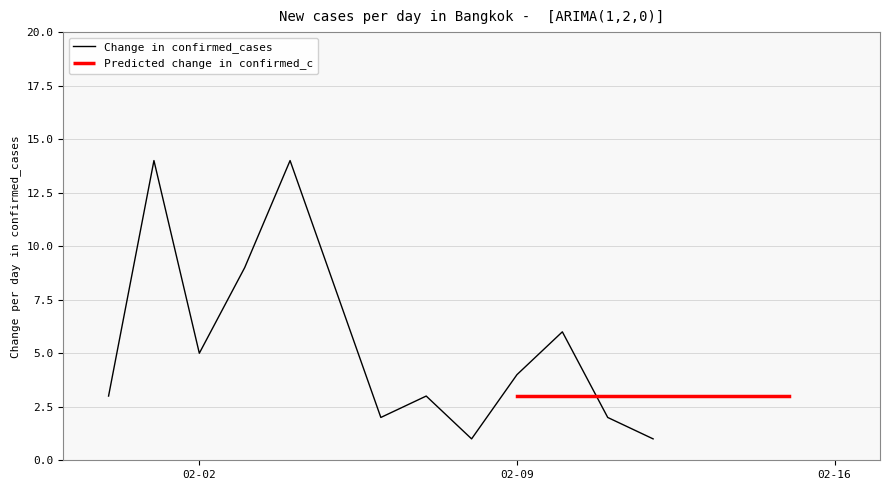

True or false: Change in confirmed_cases has a value of 5 at 02-02.

True